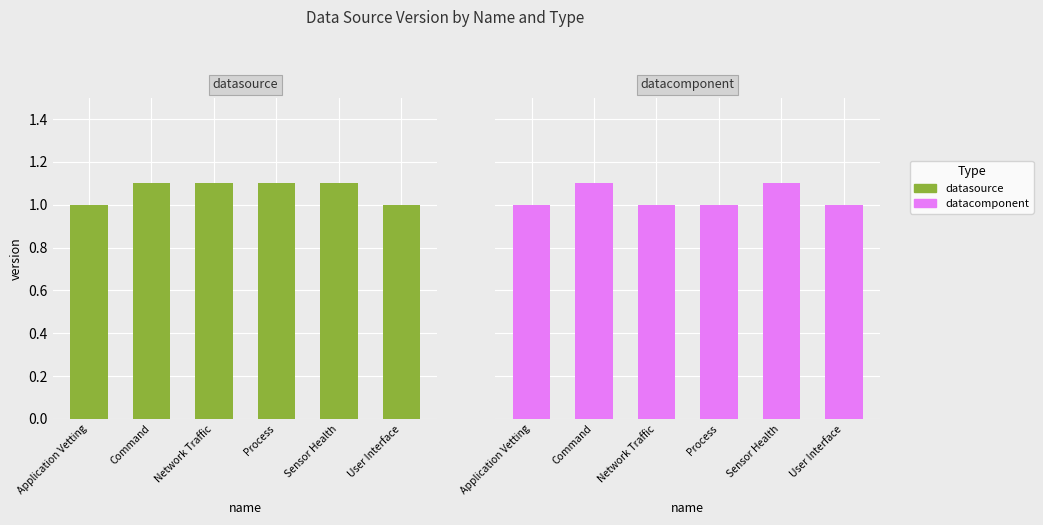

How many values in the datasource series exceed 1?

4